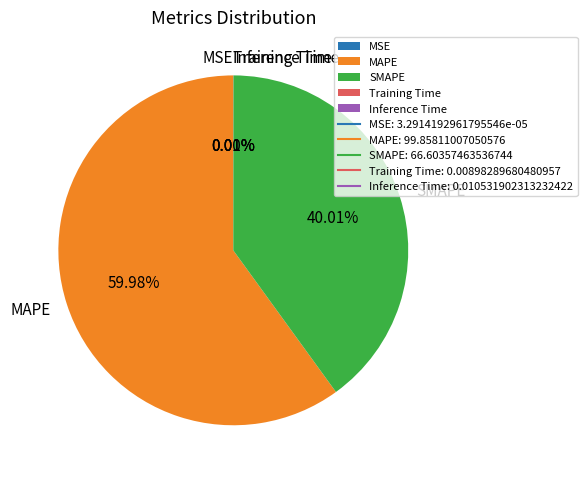

To the nearest percent, what percentage of the pie is SMAPE?

40%